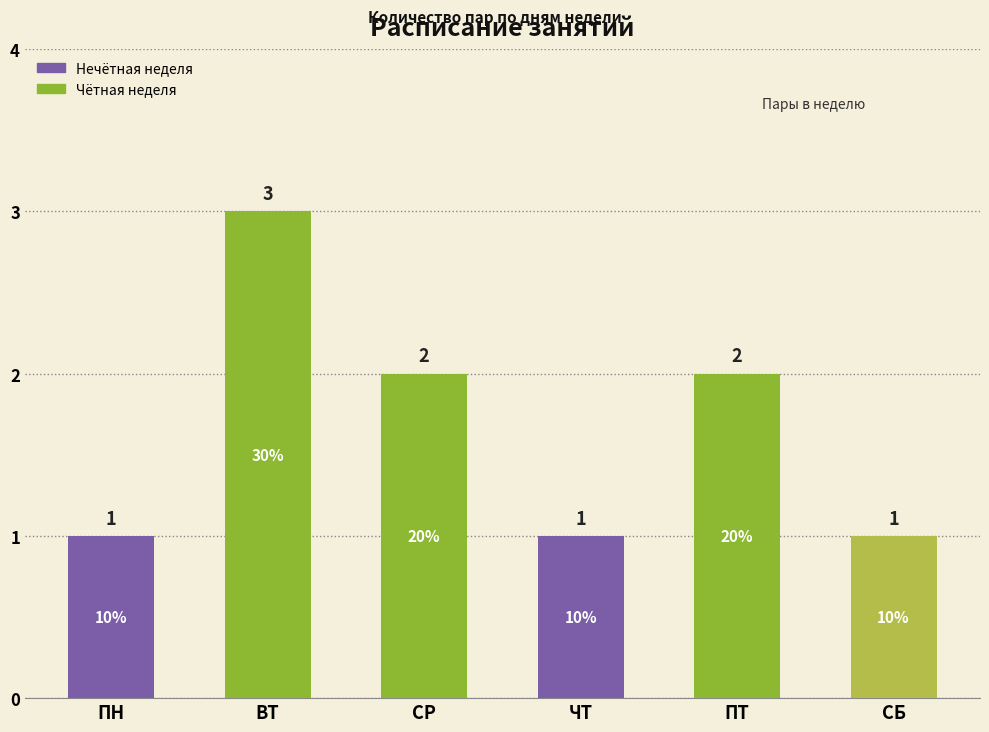

Which has a higher value, СР or СБ?

СР